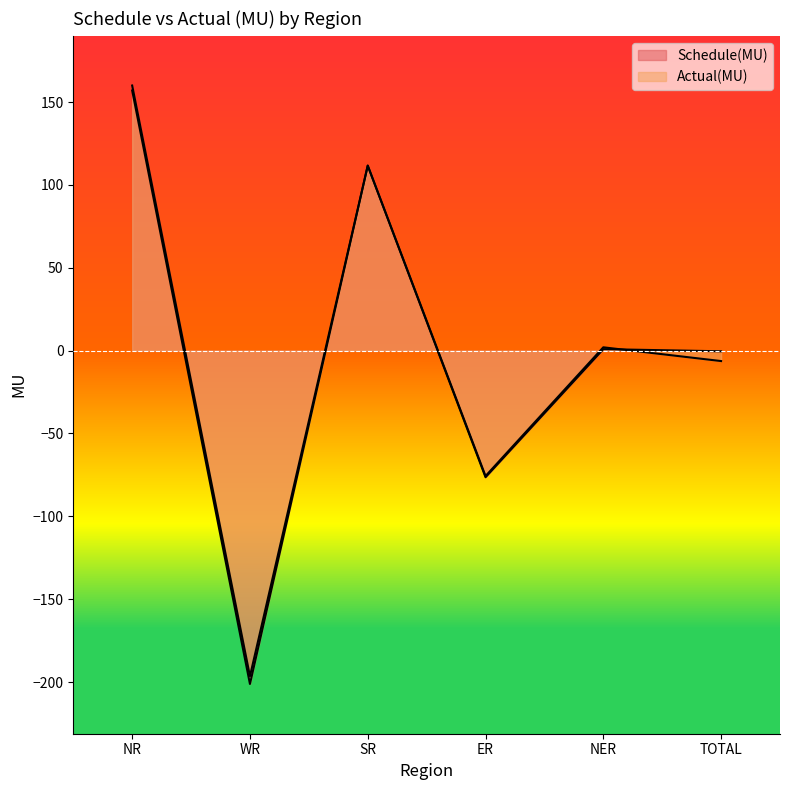

Is the value of Schedule(MU) at NR greater than the value of Actual(MU) at WR?

Yes